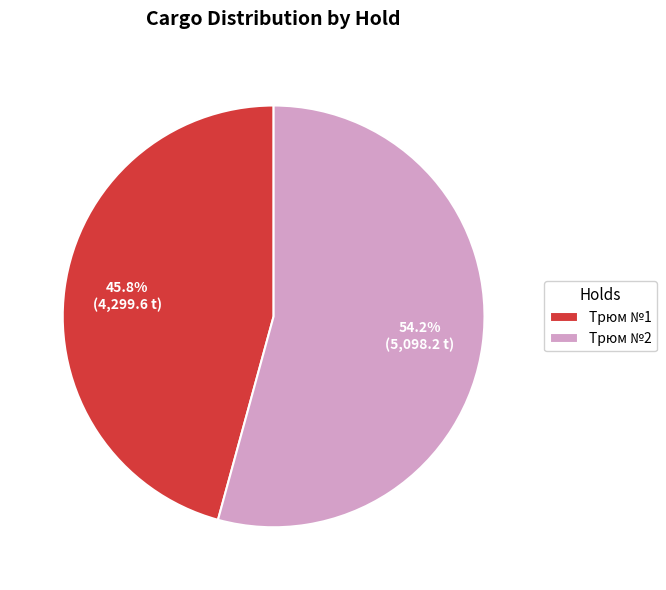

Which has a higher value, Трюм №1 or Трюм №2?

Трюм №2